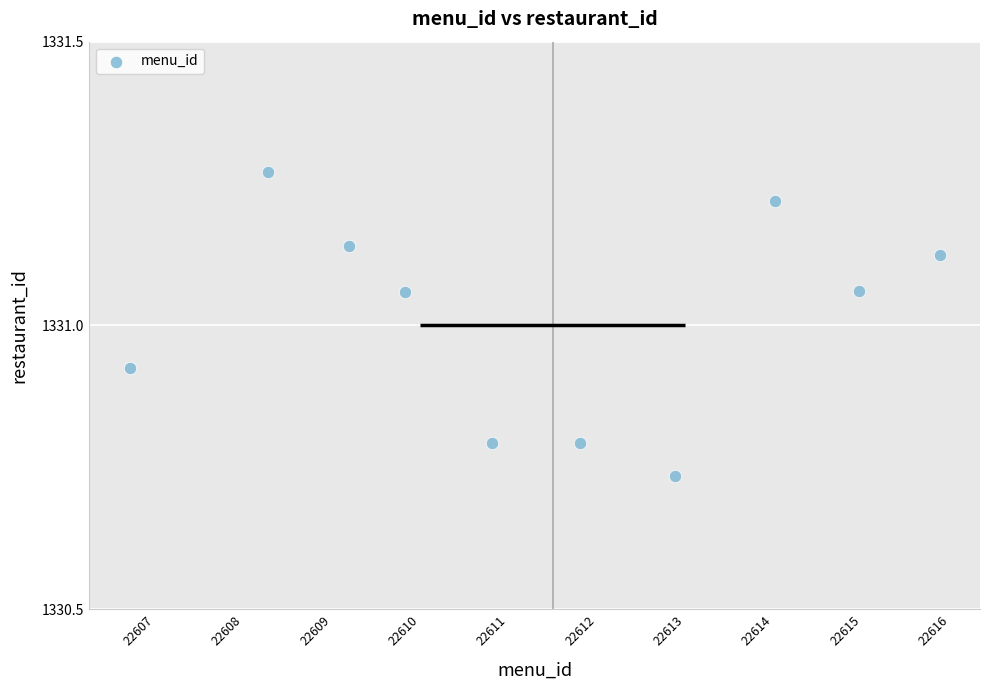

What is the average Y value?

1331.0